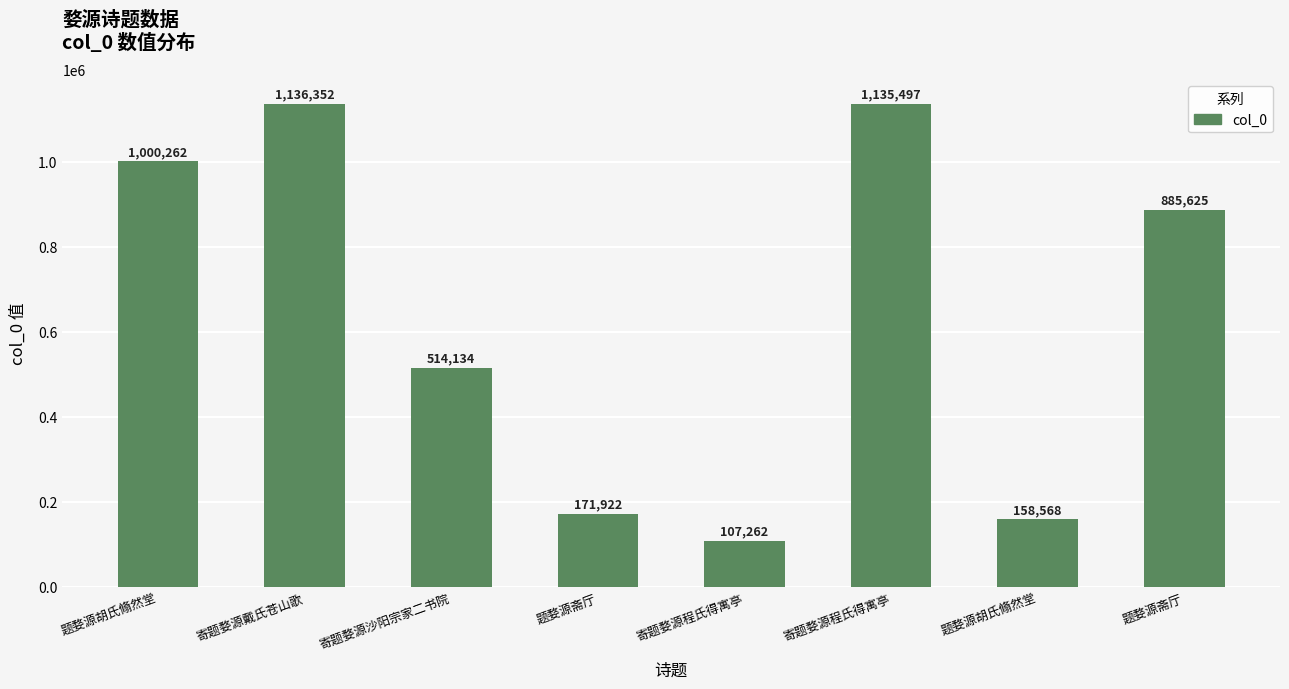

List the labels in order of value, largest first.

寄题婺源戴氏苍山歌, 寄题婺源程氏得寓亭, 题婺源胡氏翛然堂, 题婺源斋厅, 寄题婺源沙阳宗家二书院, 题婺源斋厅, 题婺源胡氏翛然堂, 寄题婺源程氏得寓亭